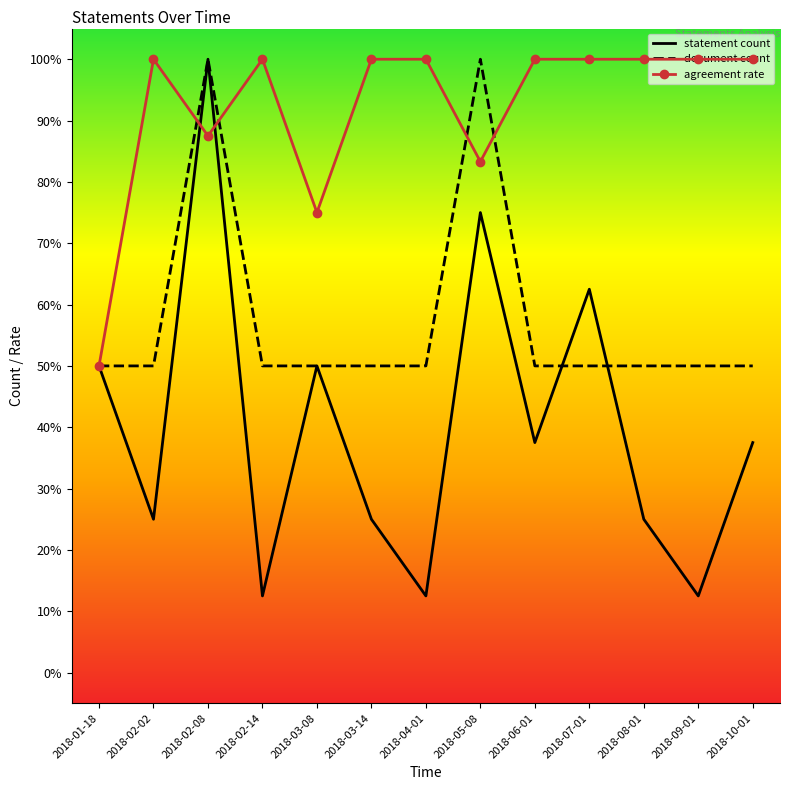

What is the total value across all series at 2018-09-01?

1.6